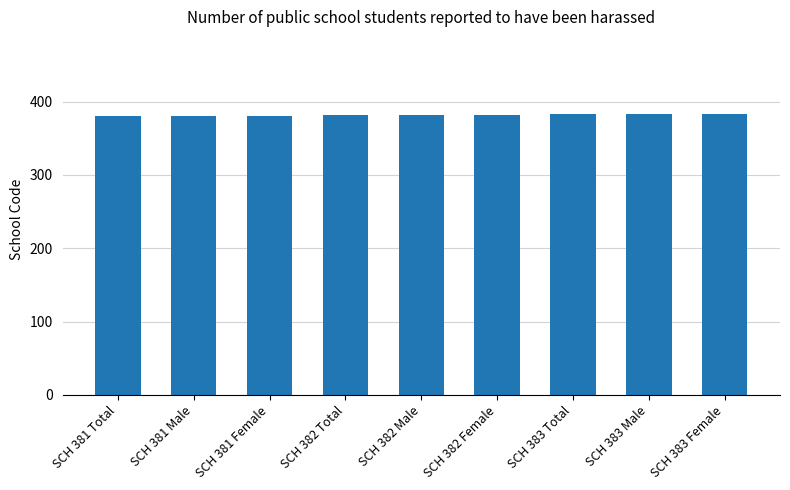

Approximately how many times larger is the value at SCH 382 Total compared to SCH 381 Total?

1.0